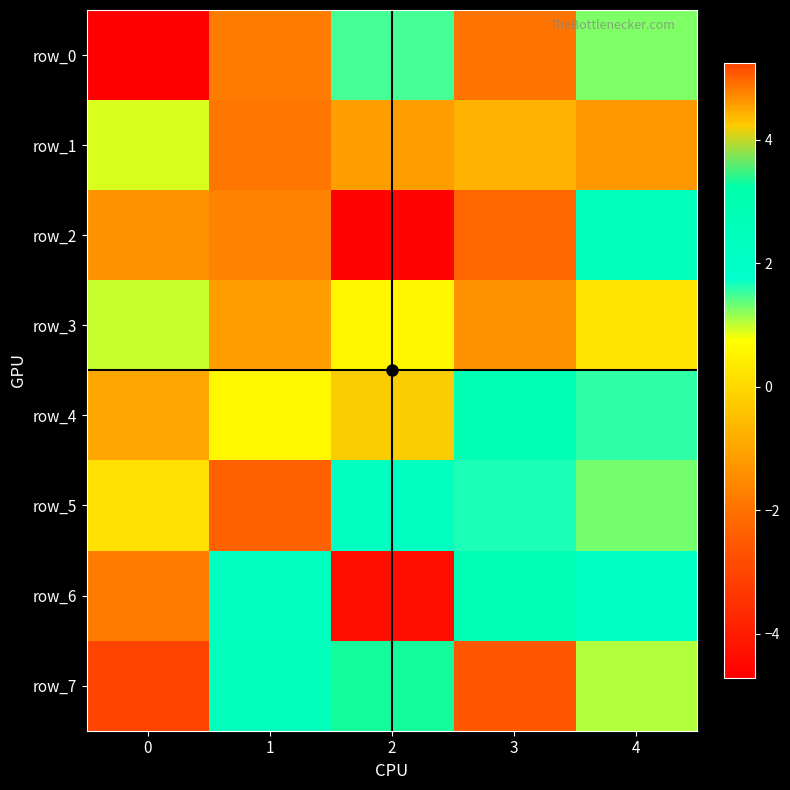

At 0, list the series in order from largest to smallest.

row_7, row_3, row_1, row_5, row_4, row_2, row_6, row_0